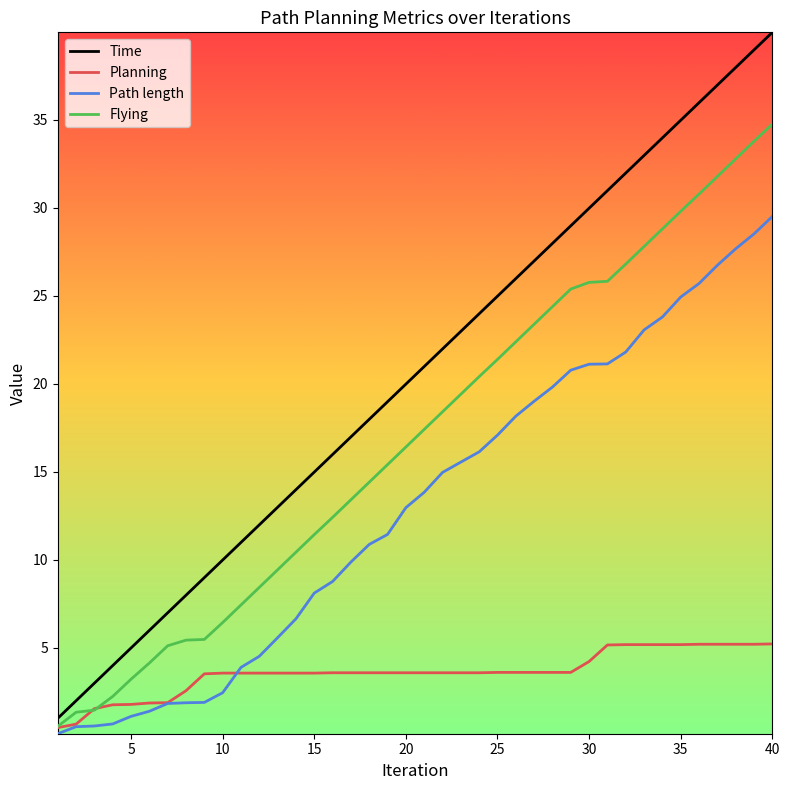

Which series has the widest spread of values?

Time